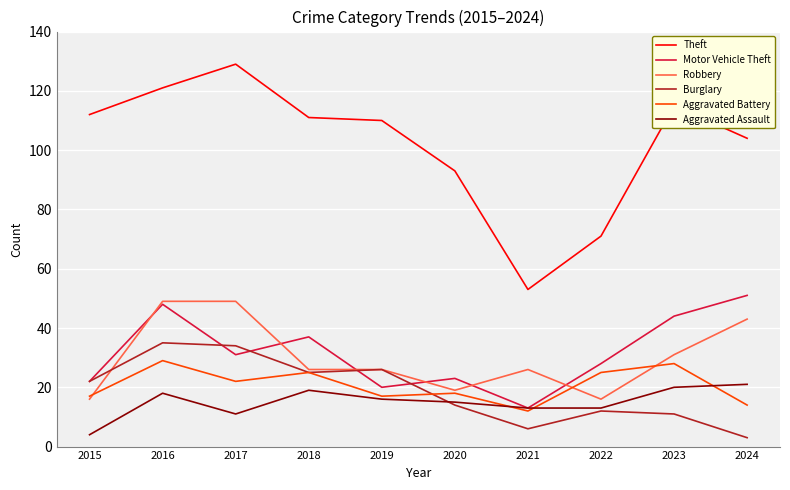

What is the average value of the Robbery series?

30